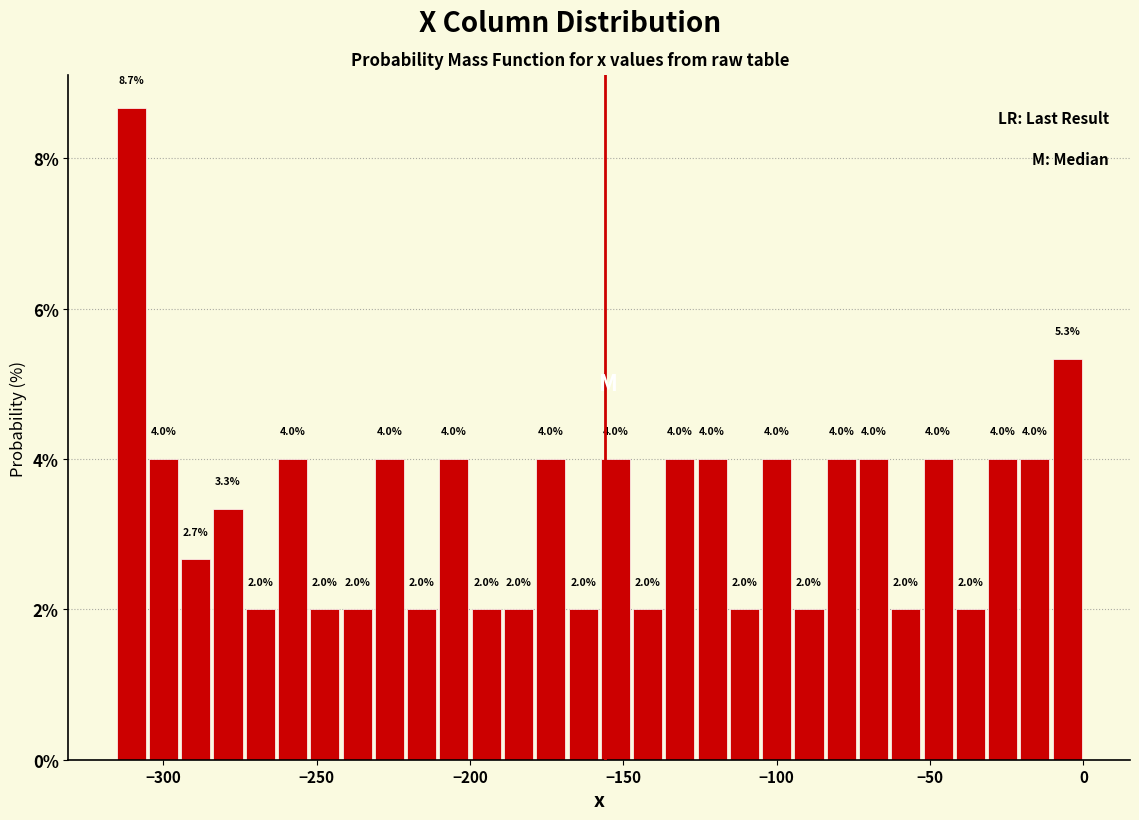

Read against the x-axis, roughly where is the centre of the tallest bar?

-310